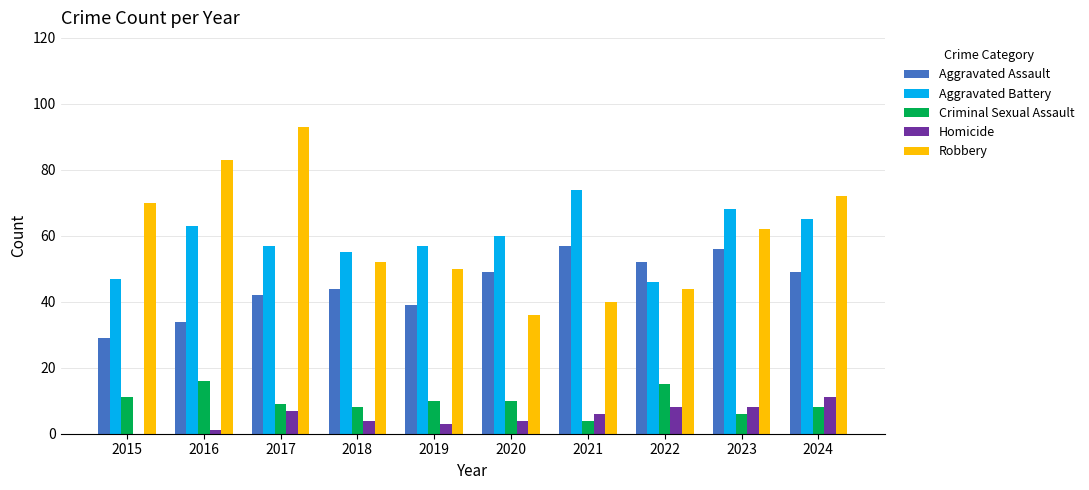

How many distinct data groups are displayed?

5